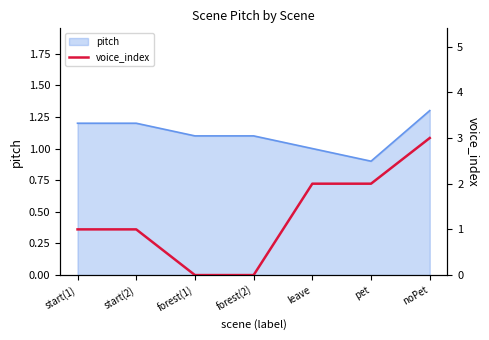

The value at pet is 2. True or false?

True